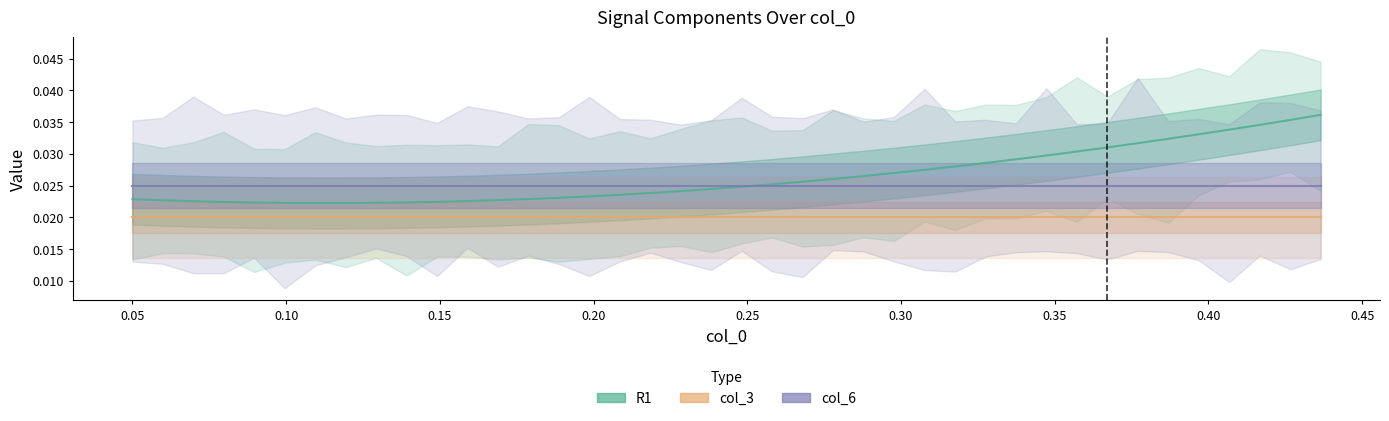

Is it true that R1 equals 0.0 at 21?

False